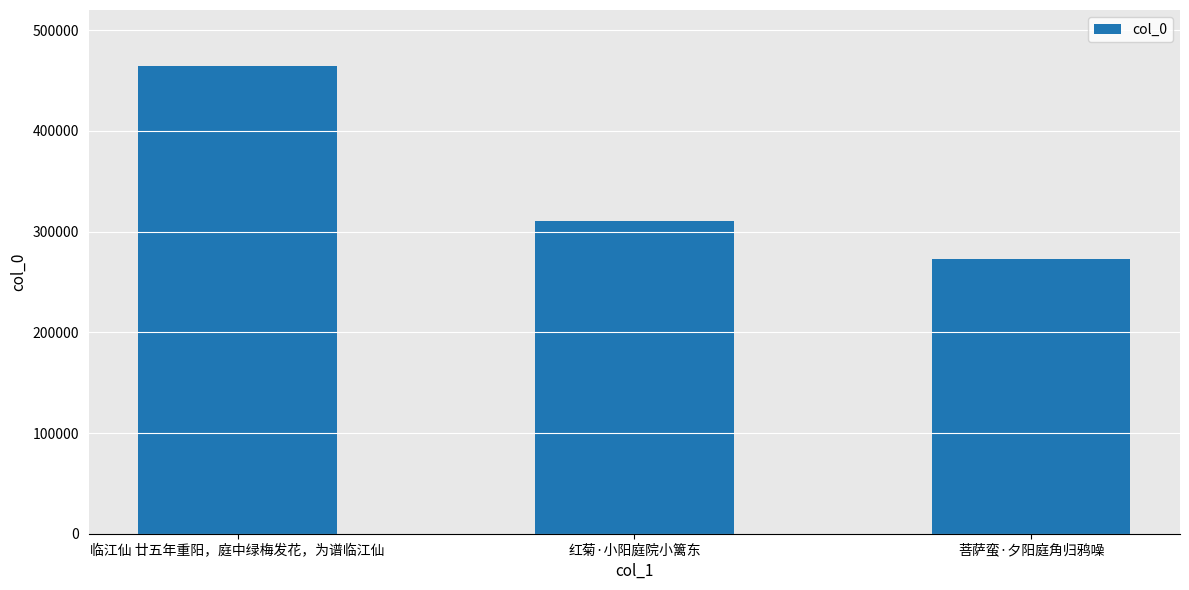

What is the change in value from 临江仙 廿五年重阳，庭中绿梅发花，为谱临江仙 to 红菊·小阳庭院小篱东?

-154400